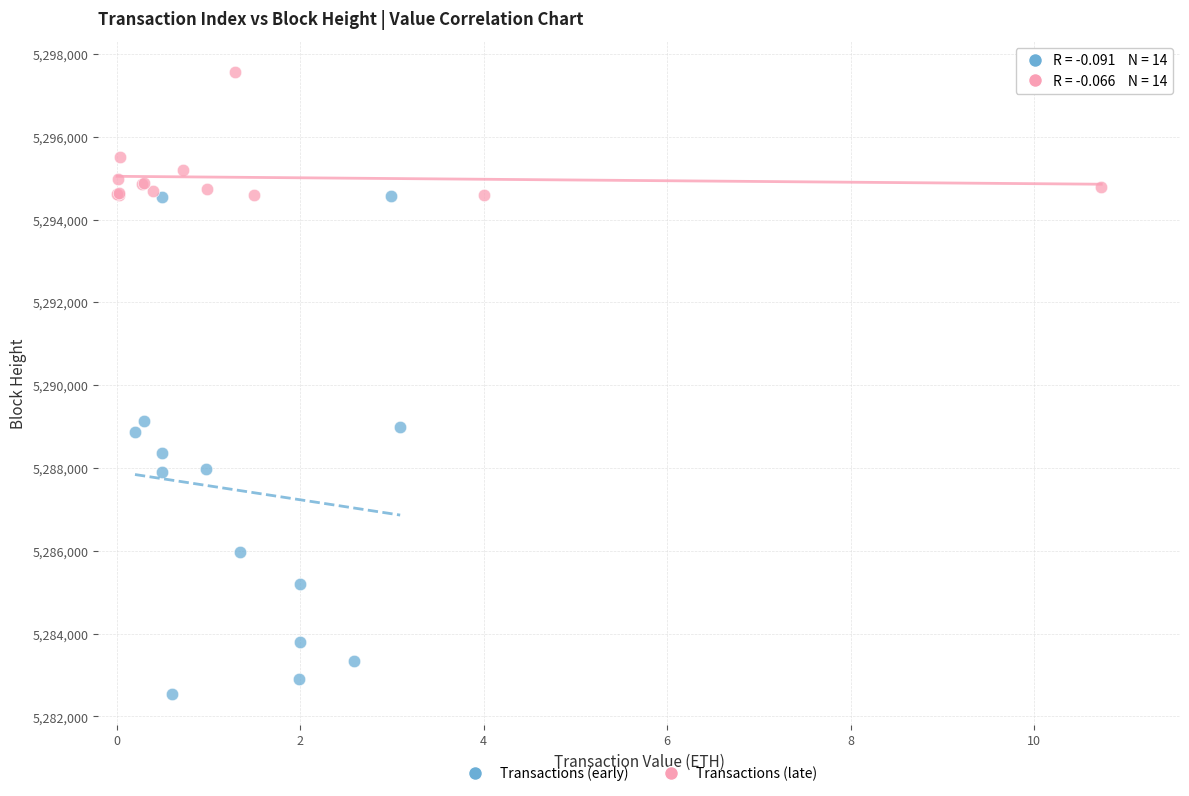

Which series has the widest spread of Y values?

Transactions (early)